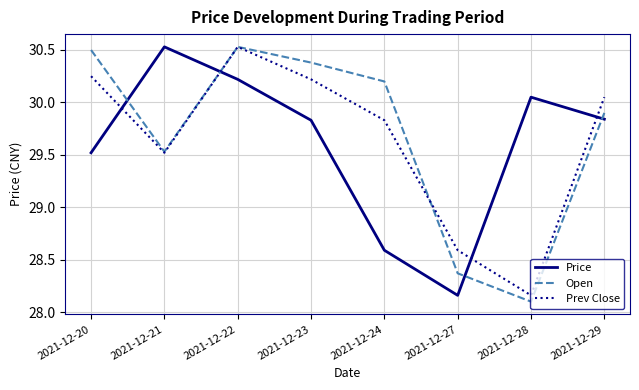

The value of Open at 2021-12-20 is 6.4. True or false?

False